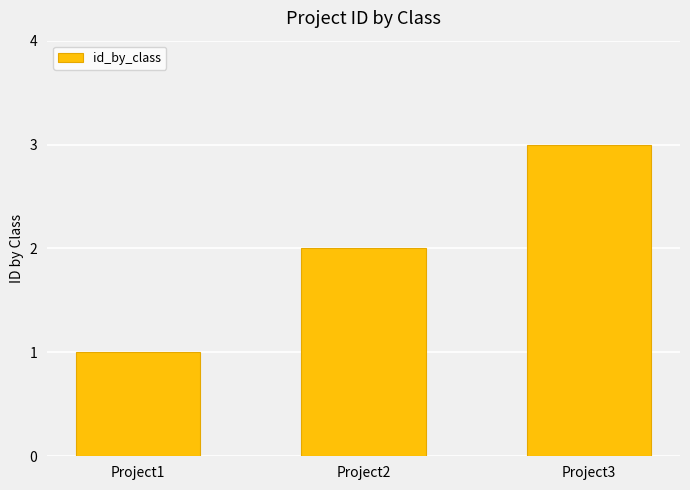

What is the approximate value at Project1?

1